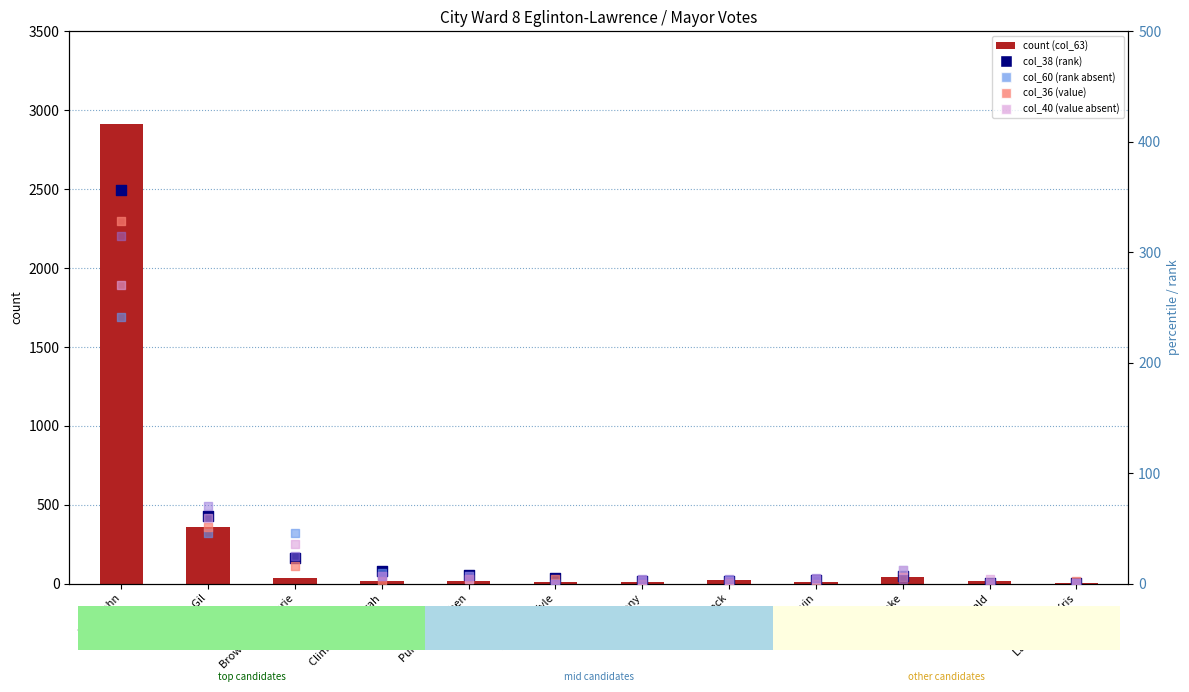

Is the value of col_60 (rank absent) at Langenfeld Kris greater than the value of col_40 (value absent) at Clarke Kevin?

No